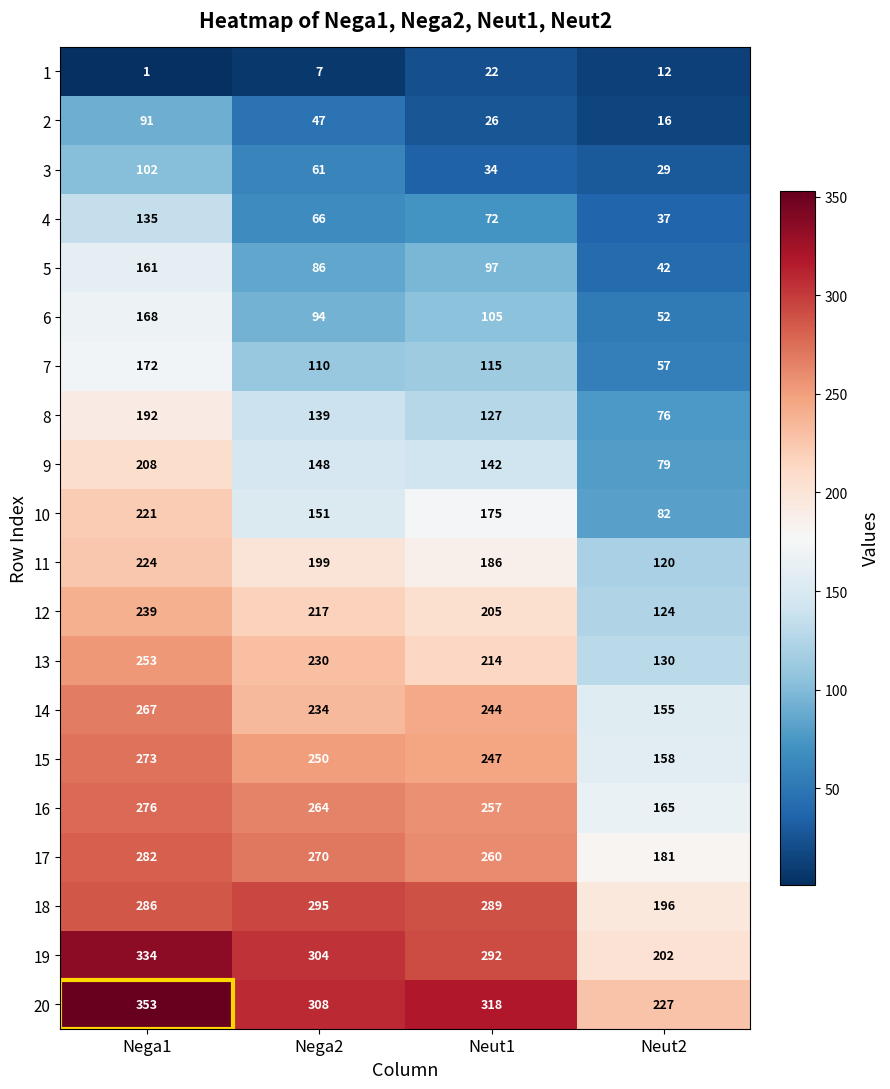

What is the sum of the 20 values at Neut2 and Neut1?

545